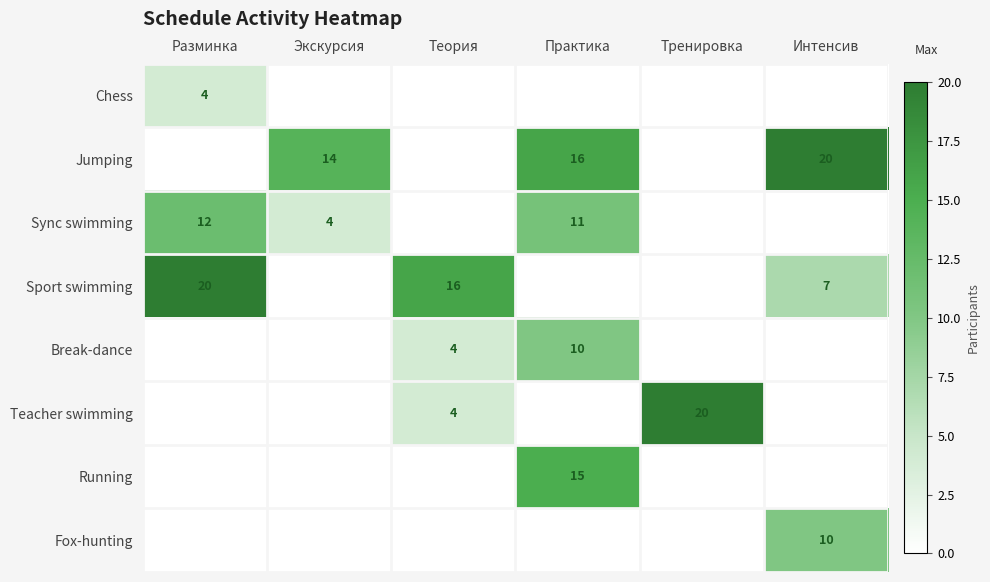

How many data points does each series have?

6